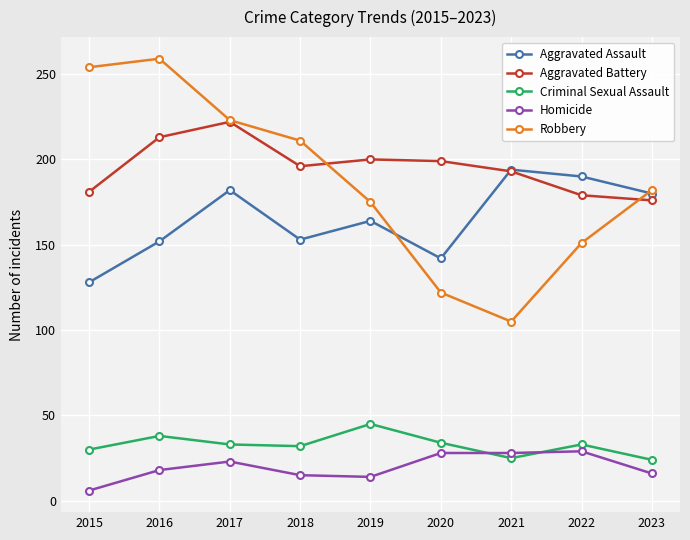

True or false: Criminal Sexual Assault and Aggravated Assault cross at least once.

False